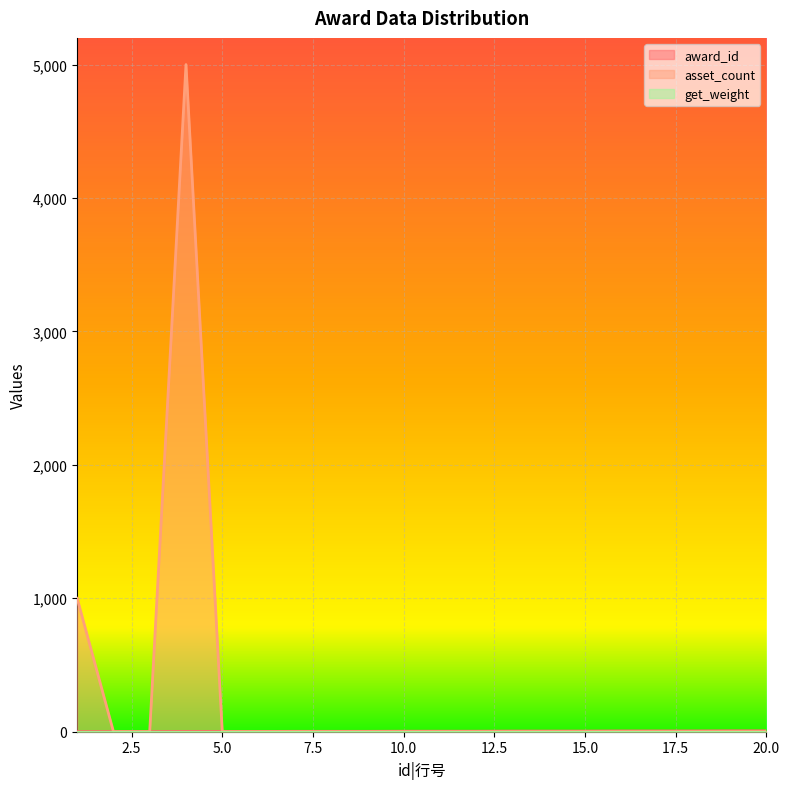

At which label does award_id first exceed 4?

13